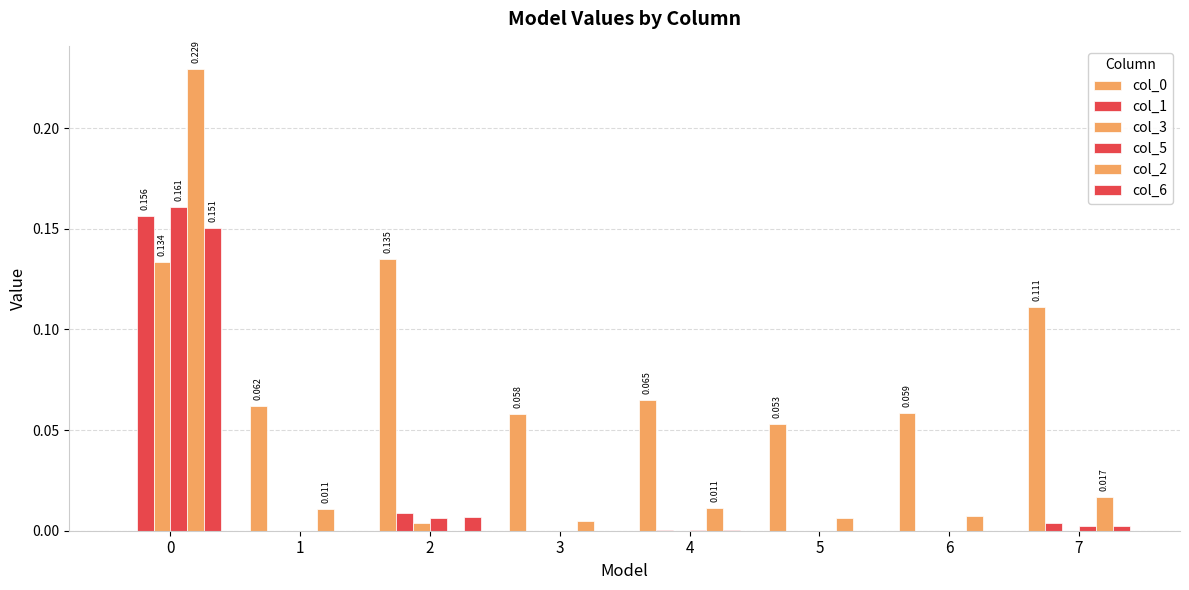

How many data points does each series have?

8